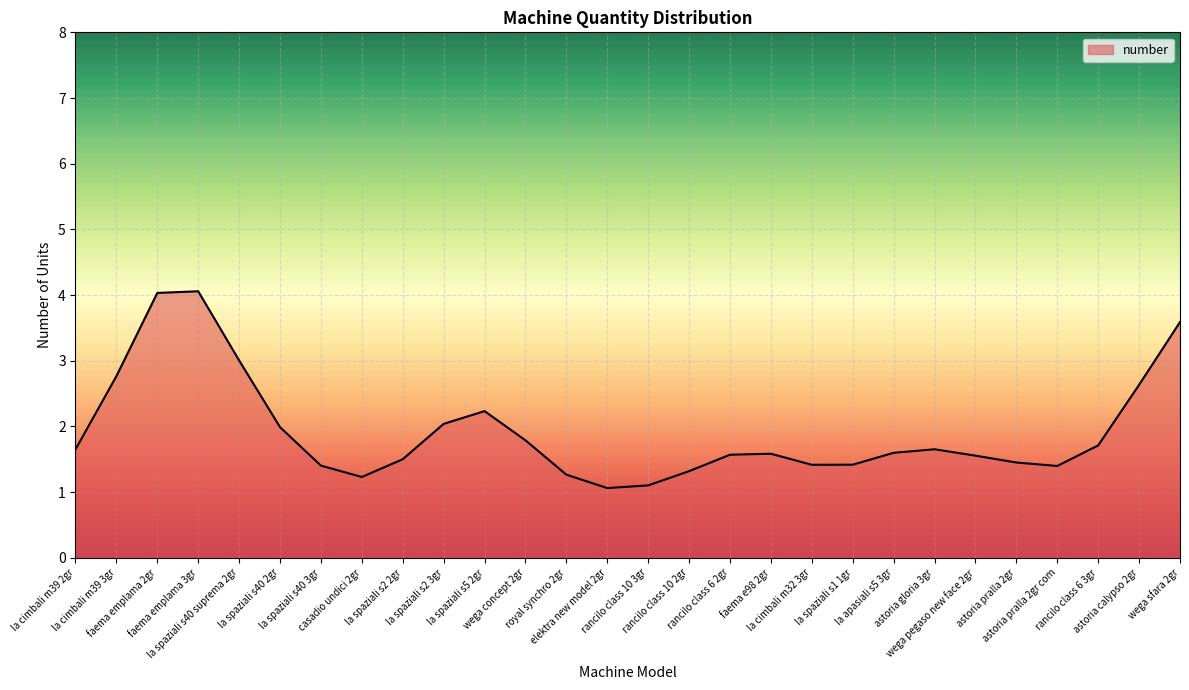

What is the greatest value displayed?

4.1